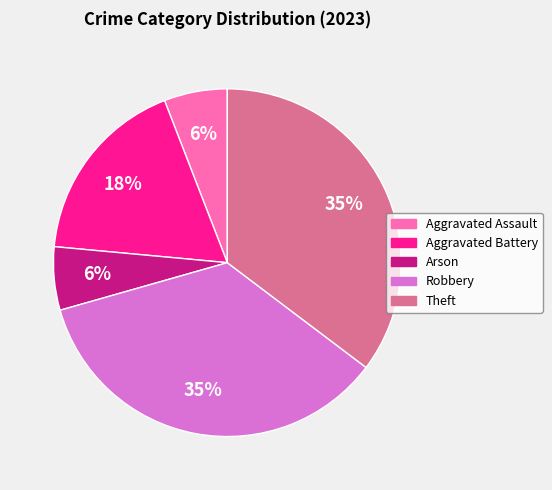

The Theft slice represents 47% of the pie. True or false?

False